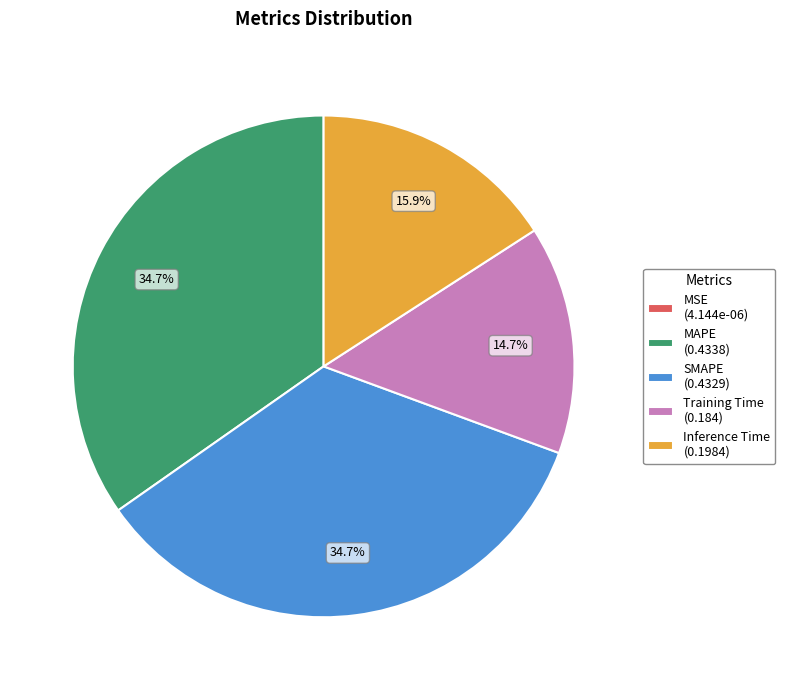

Between MAPE (0.4338) and Inference Time (0.1984), which is larger?

MAPE (0.4338)